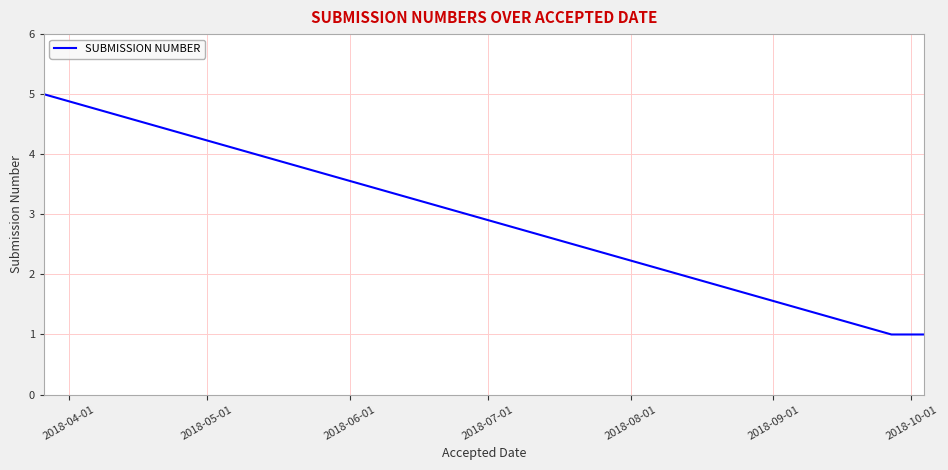

What is the difference between the maximum and minimum values?

4